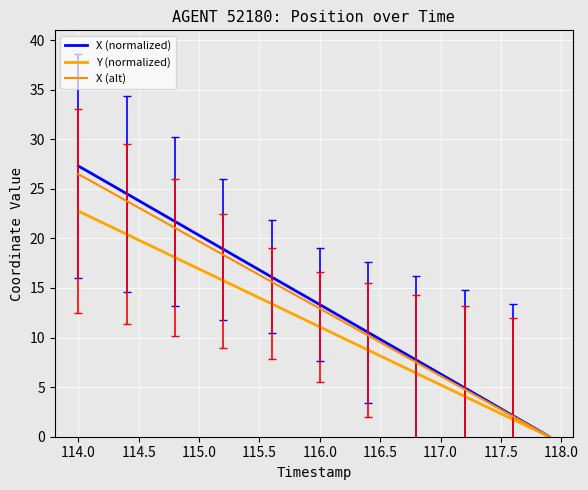

How many lines are shown in the chart?

3